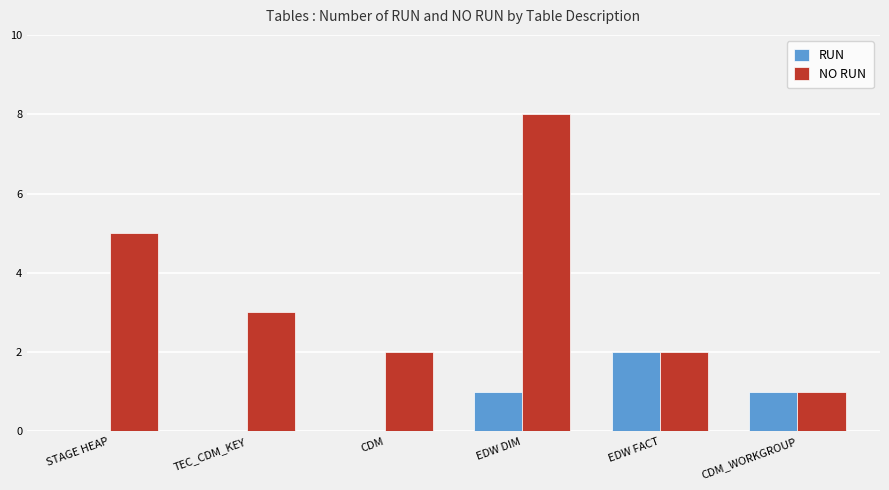

What is the total value across all series at EDW DIM?

9